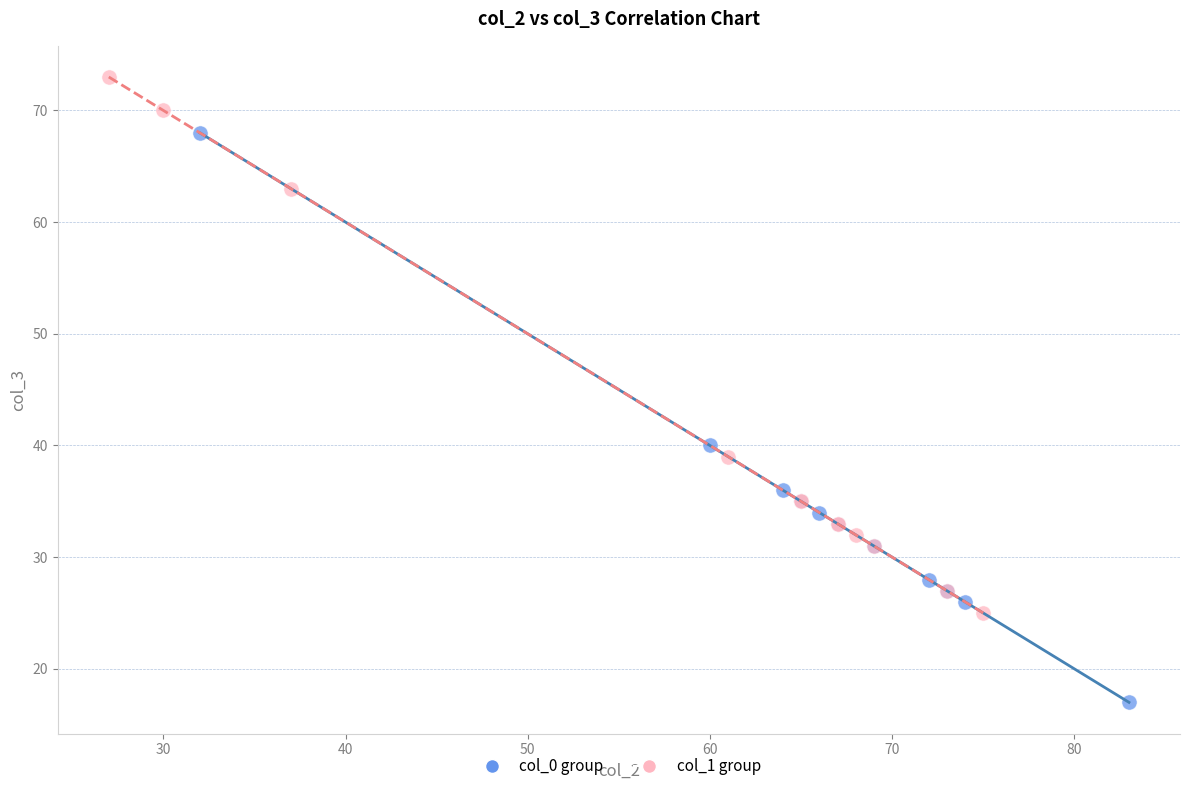

Which series has the widest spread of Y values?

col_0 group